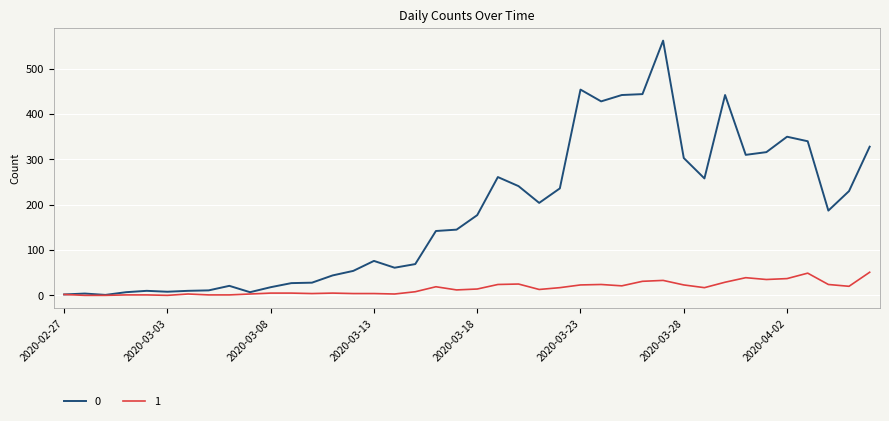

Rank the series by their maximum value, from highest to lowest.

0, 1